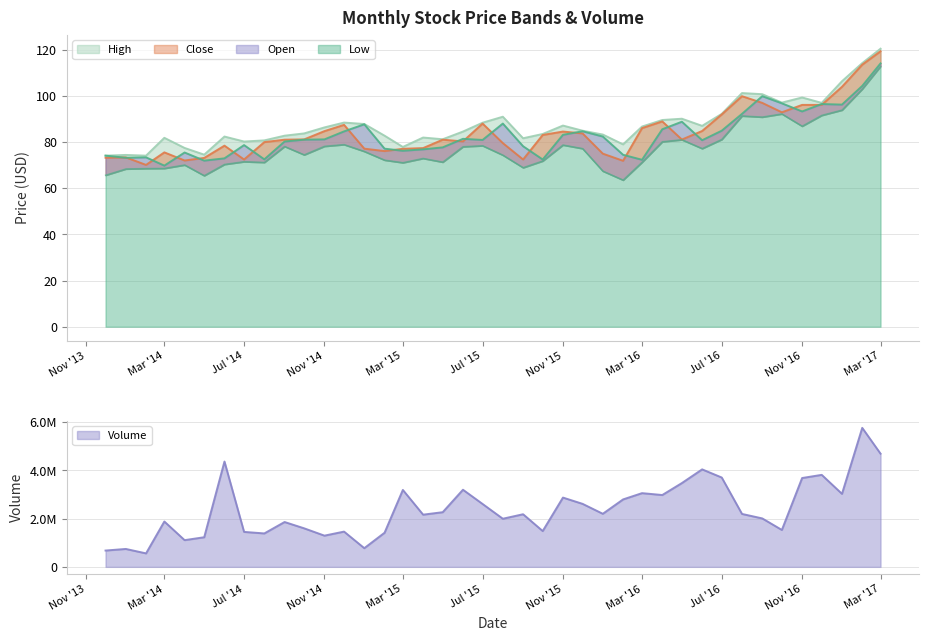

Which series has the widest spread of values?

Low